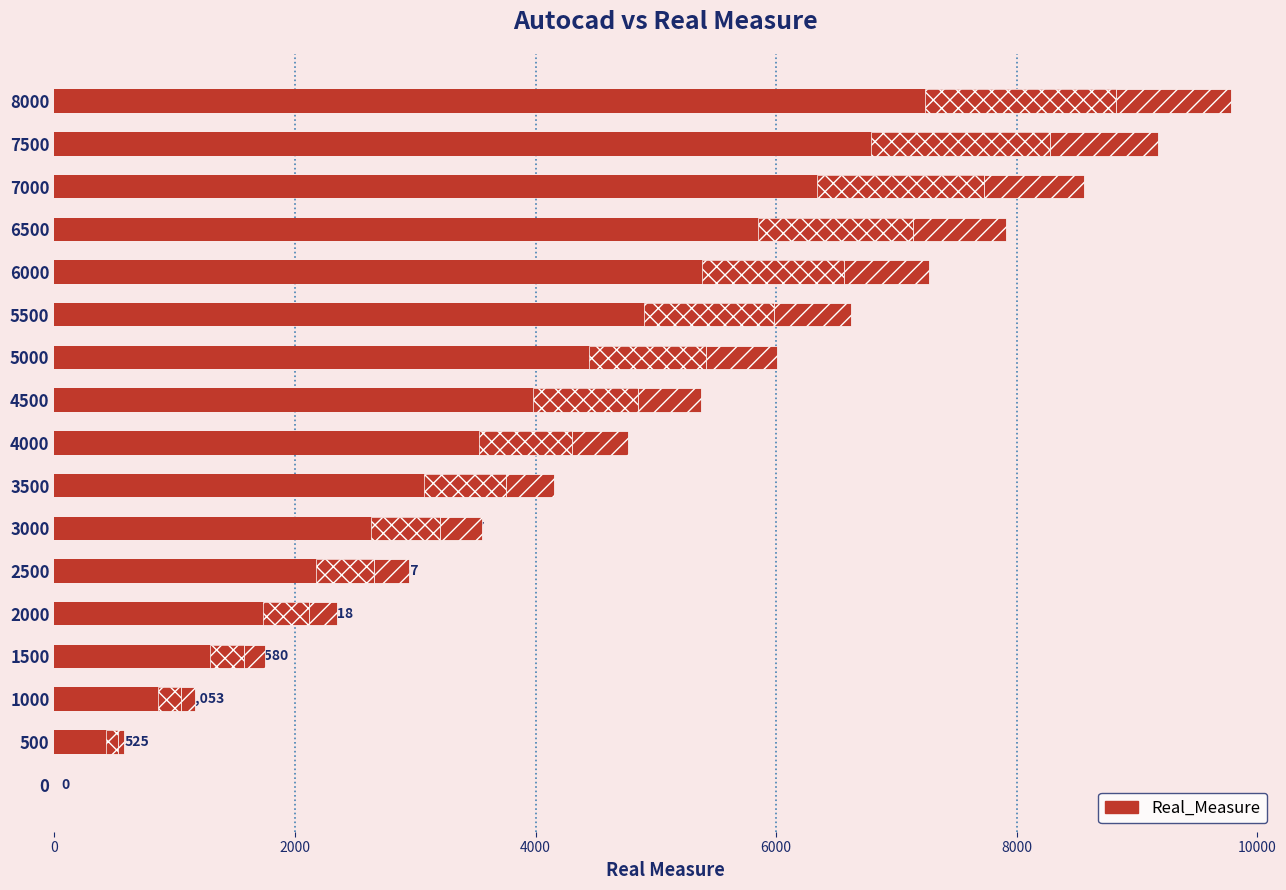

How many categories are shown in the chart?

17